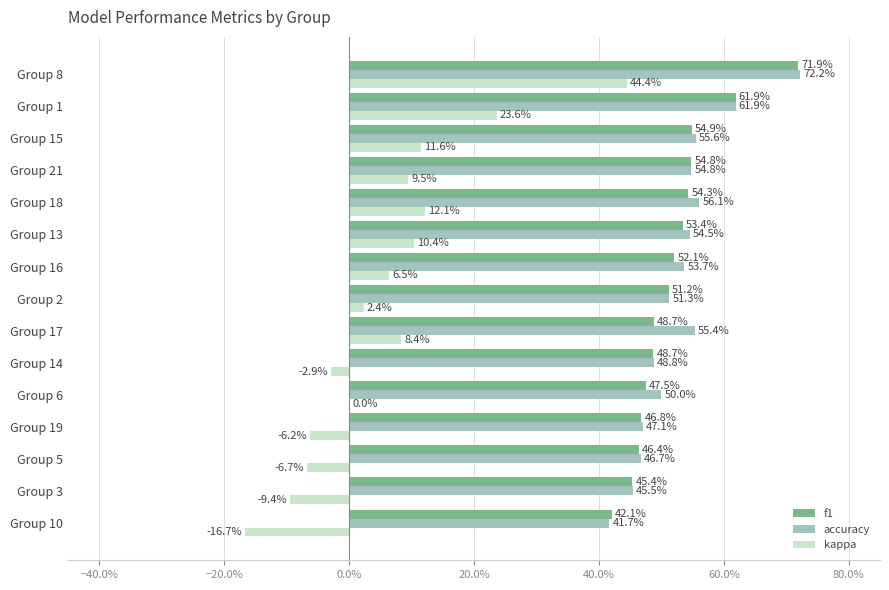

What are all the series names shown in the legend?

f1, accuracy, kappa